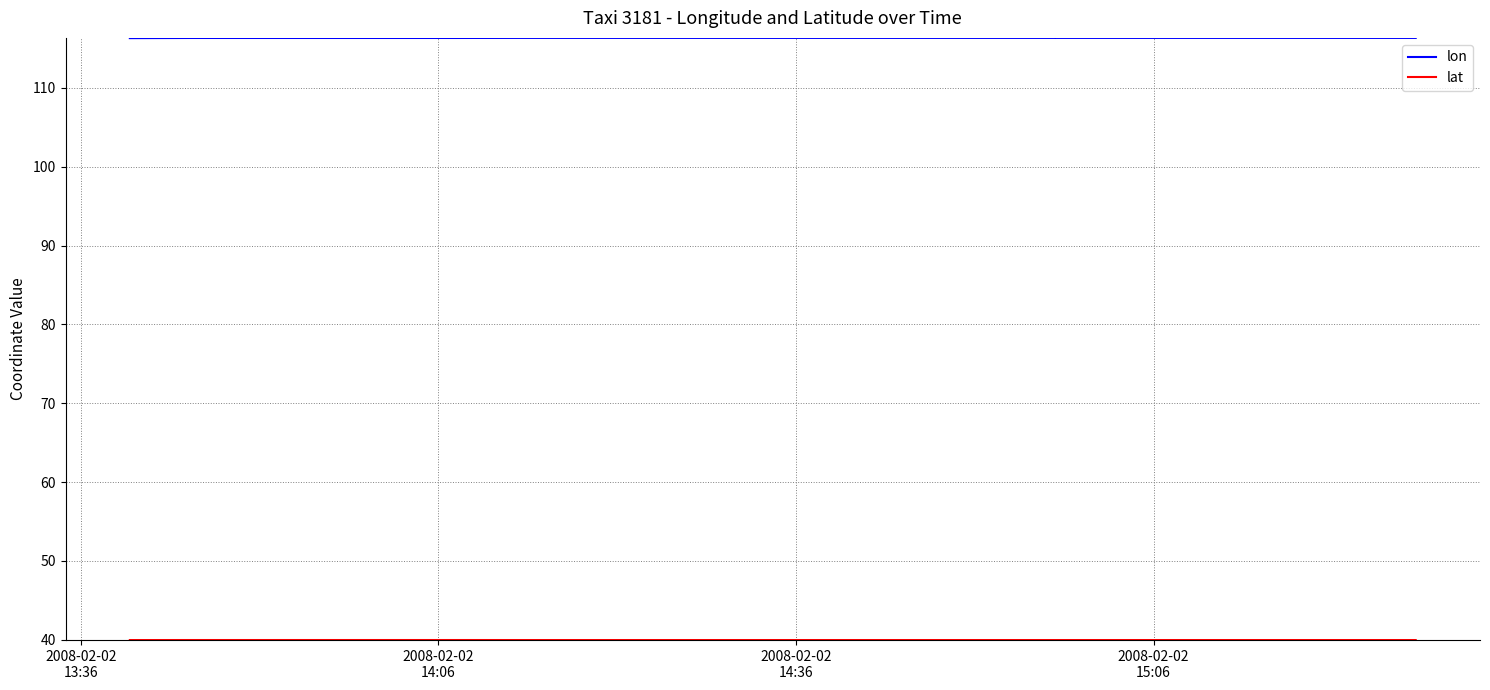

How many lines are shown in the chart?

2